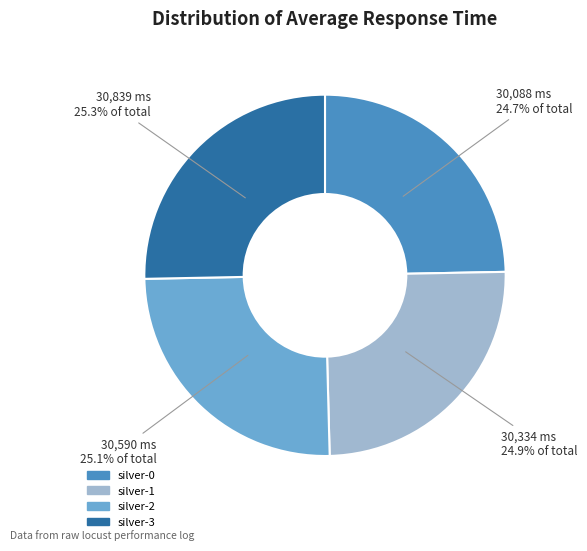

What percentage is NOT represented by silver-3?

74.7%